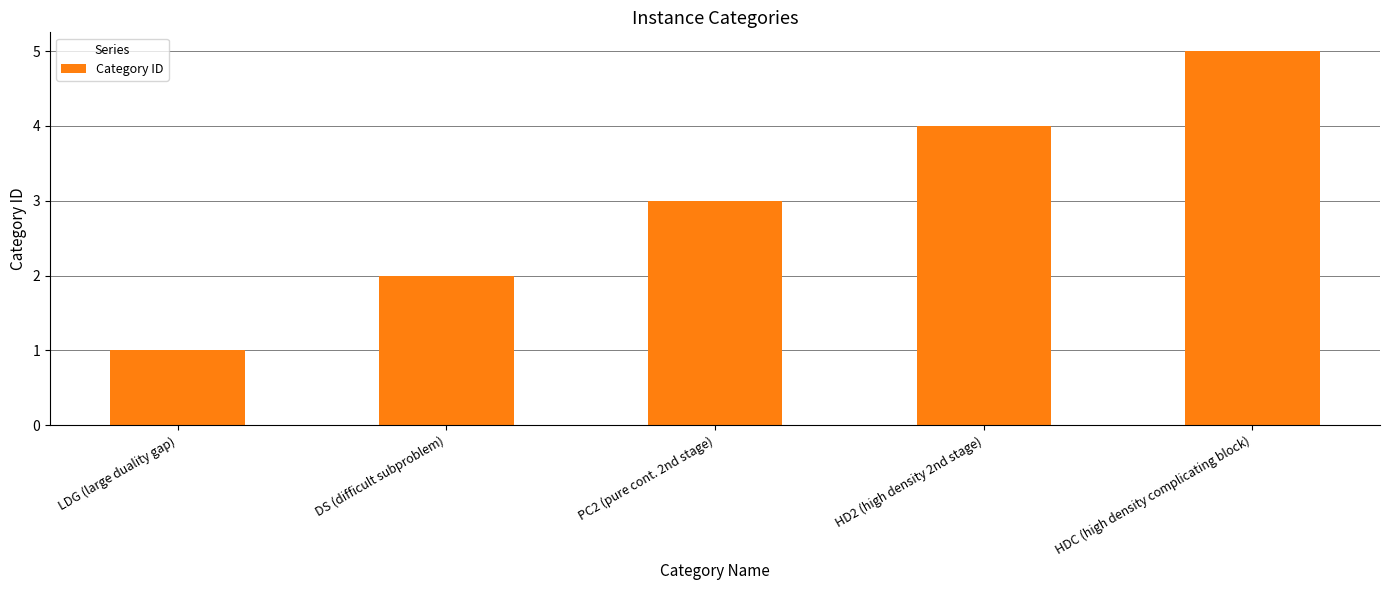

What is the label of the 2nd bar from the left?

DS (difficult subproblem)